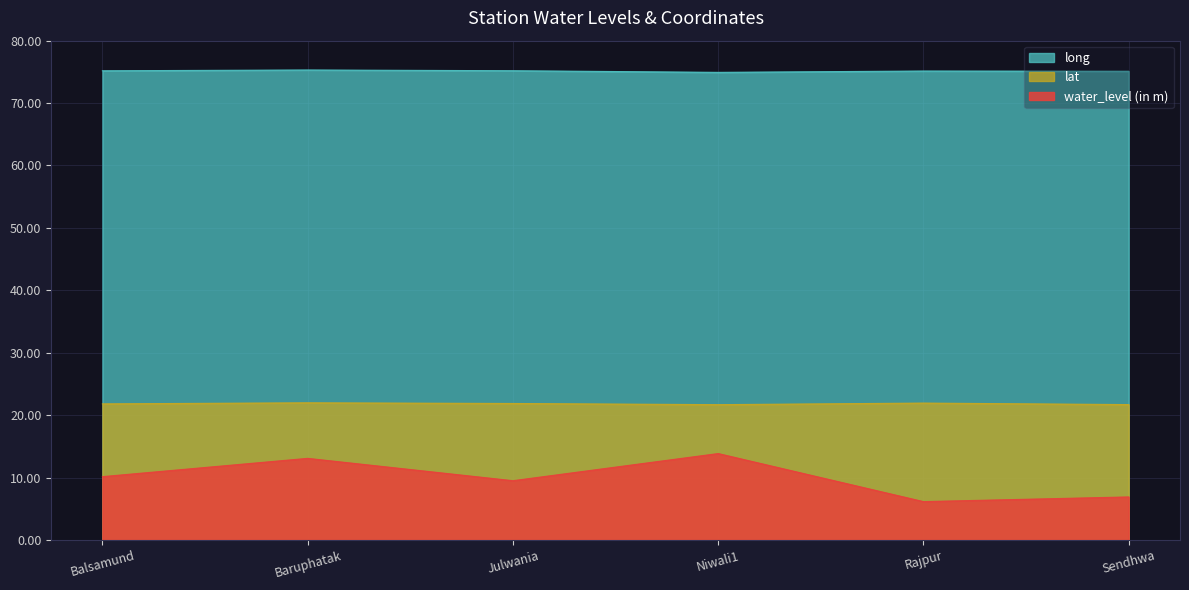

List the labels in order of lat value, largest first.

Baruphatak, Rajpur, Julwania, Balsamund, Sendhwa, Niwali1